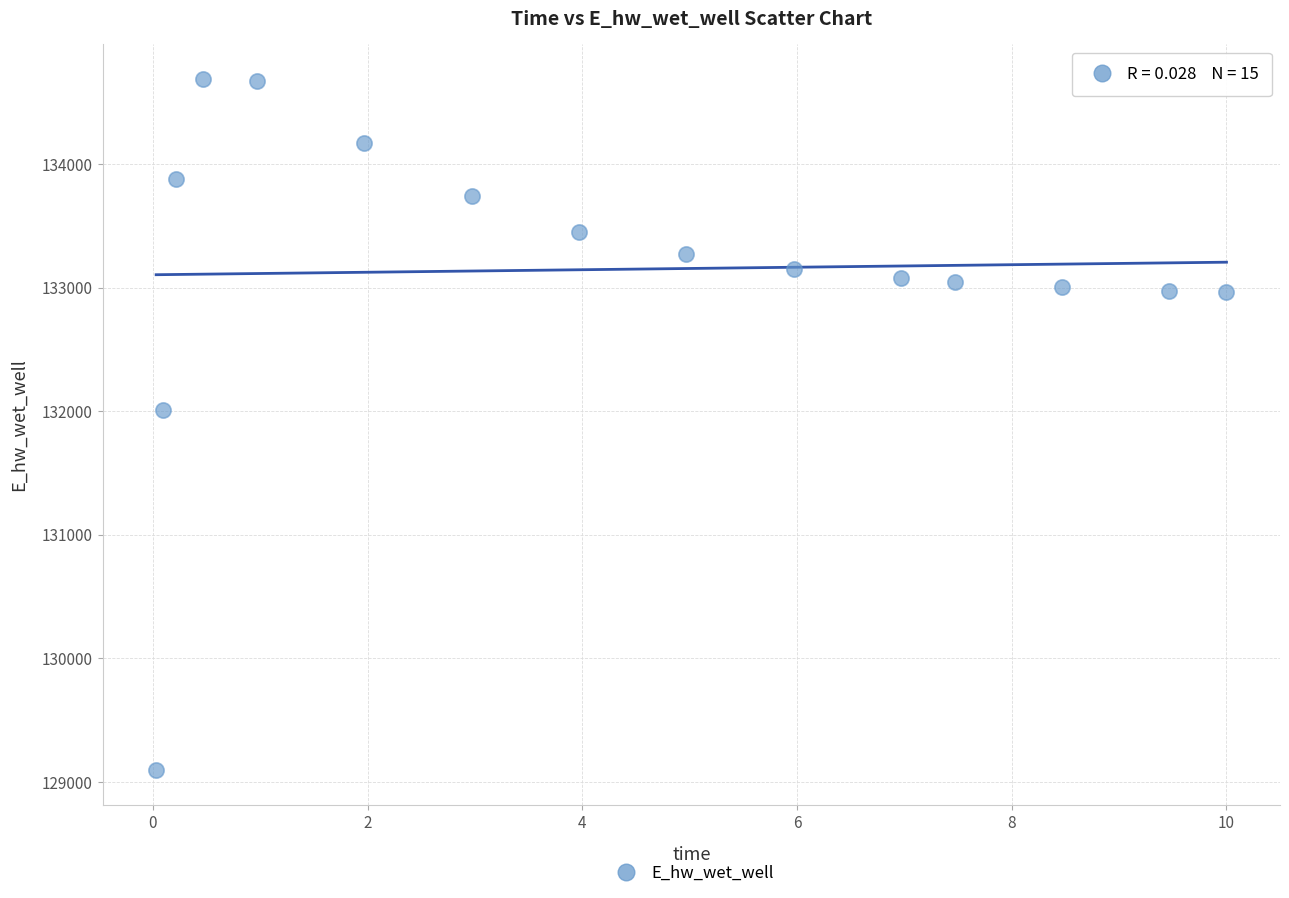

What is the range of X values (max minus min)?

10.0